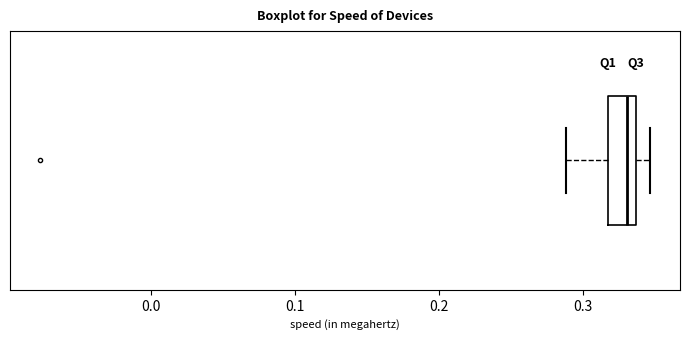

Transcribe this box plot: give where the median line is, the range the box spans, and where the two whiskers end, as read against the x-axis. The values are not printed on the chart, so give them approximately, as read against the axis.

median 0.33, box 0.32 to 0.34, whiskers 0.29 to 0.35